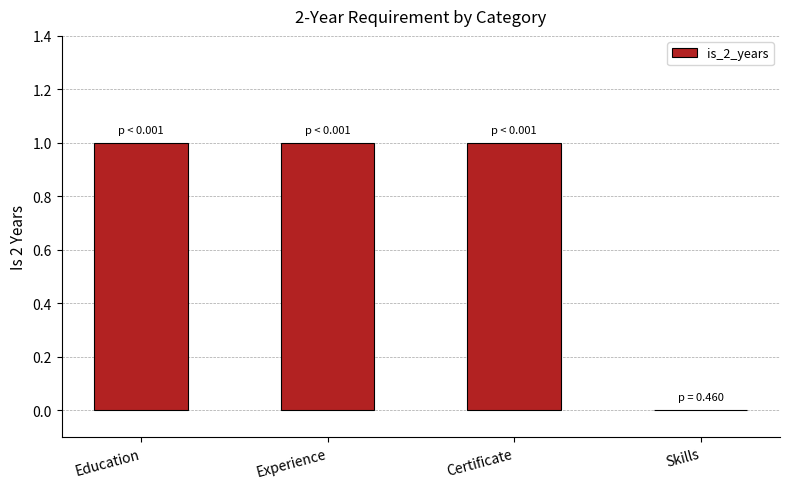

What is the sum of all values?

3